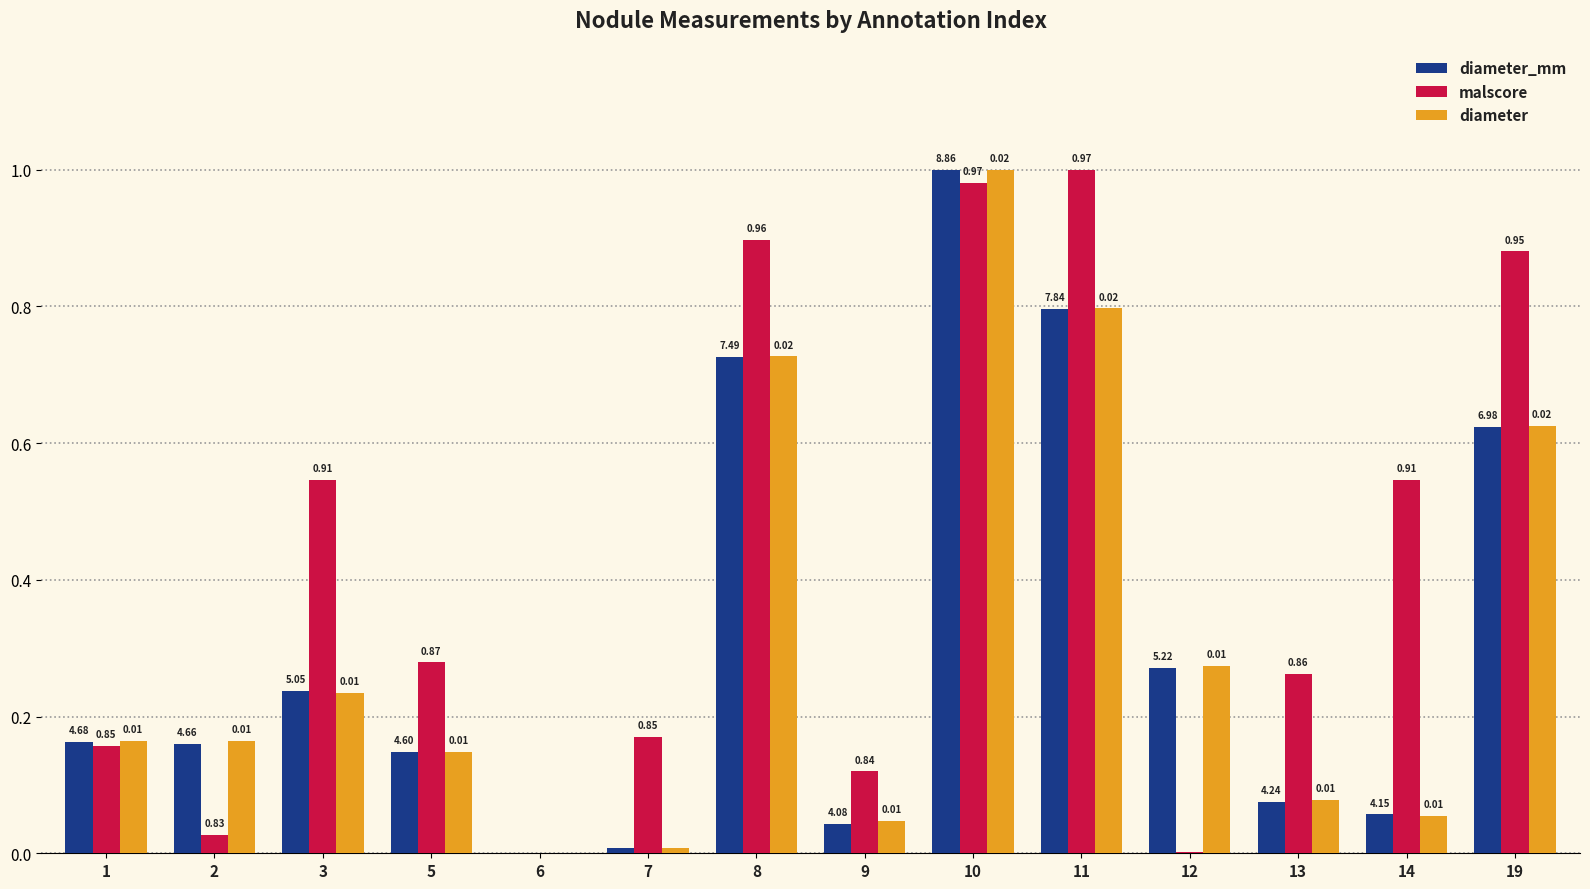

Which series changed the most between 3 and 13?

malscore